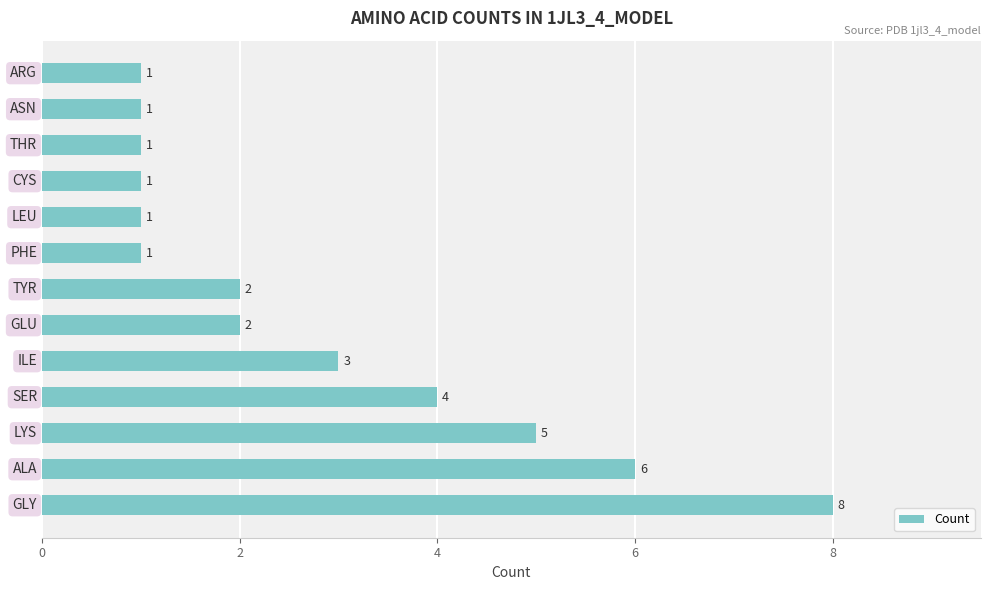

Count the values in the range 1 to 4.

10